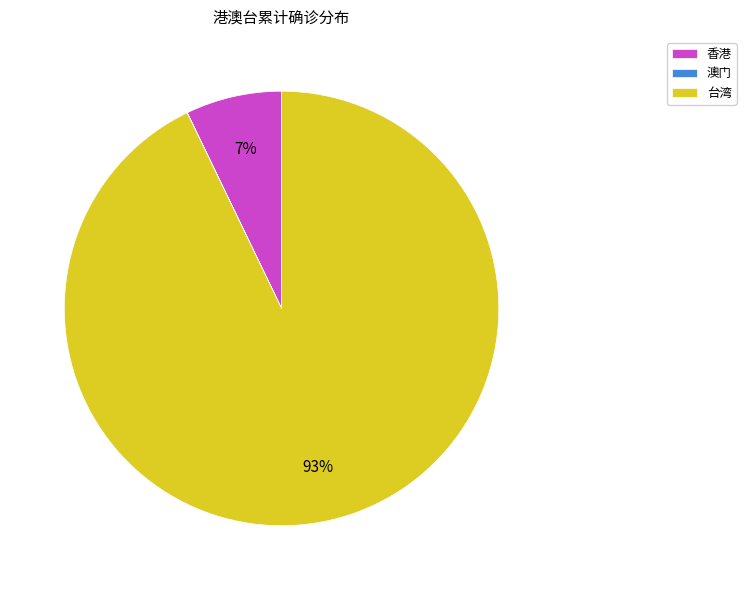

Which slice represents more than half of the pie?

台湾